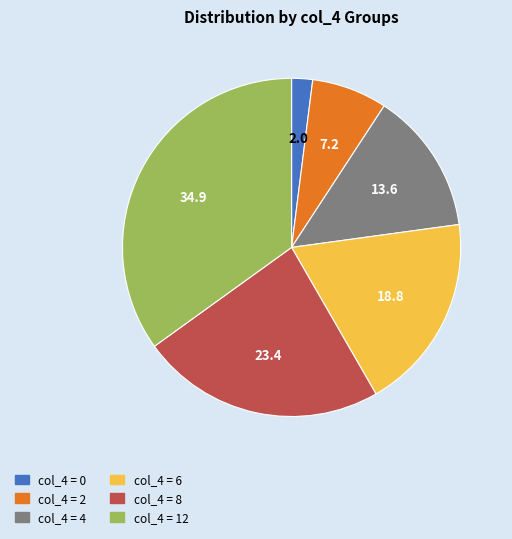

Which has a higher value, col_4 = 2 or col_4 = 0?

col_4 = 2